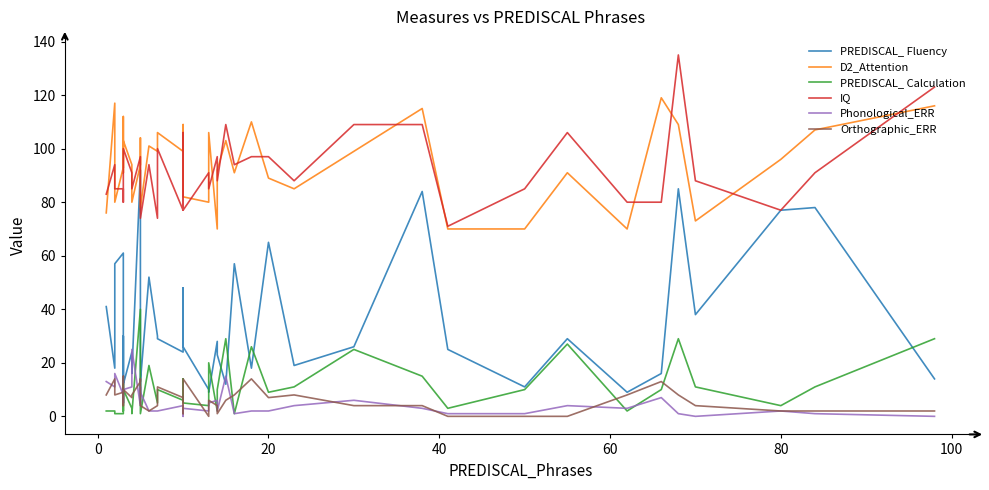

True or false: PREDISCAL_ Fluency and Orthographic_ERR cross at least once.

True